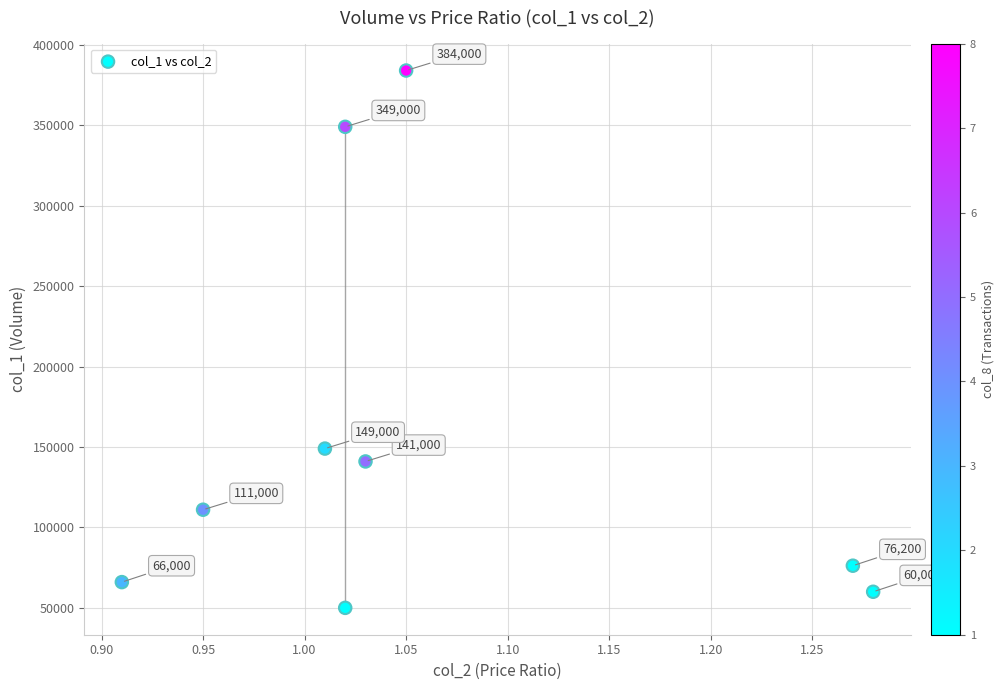

What is the average Y value?

154022